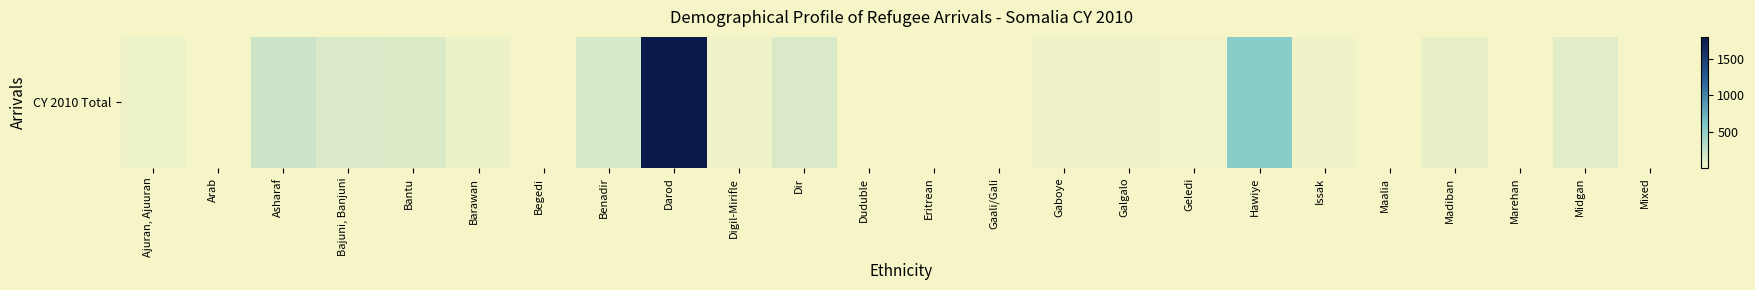

Which label corresponds to the smallest value in the chart?

Duduble